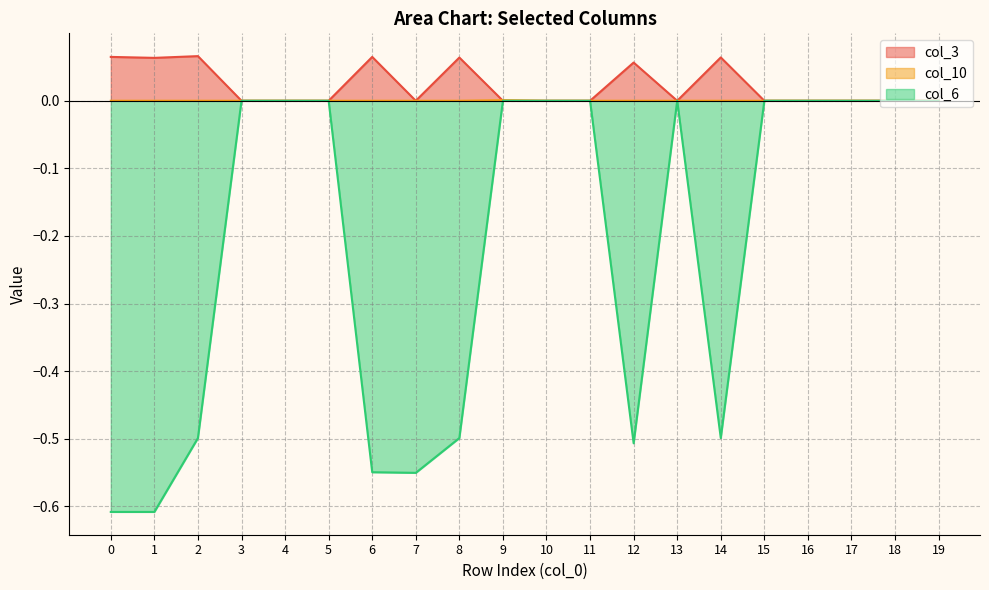

What is the value of the col_6 point at the 9th from the left?

-0.5